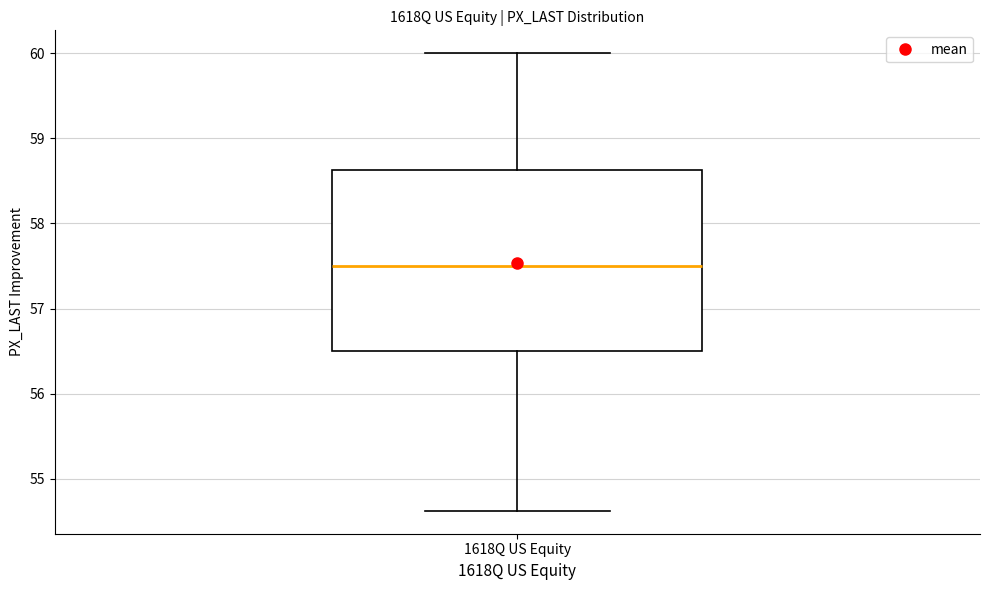

Where does the lower whisker of the box for 1618Q US Equity end on the y-axis? The values are not printed on the chart, so give them approximately, as read against the axis.

54.6